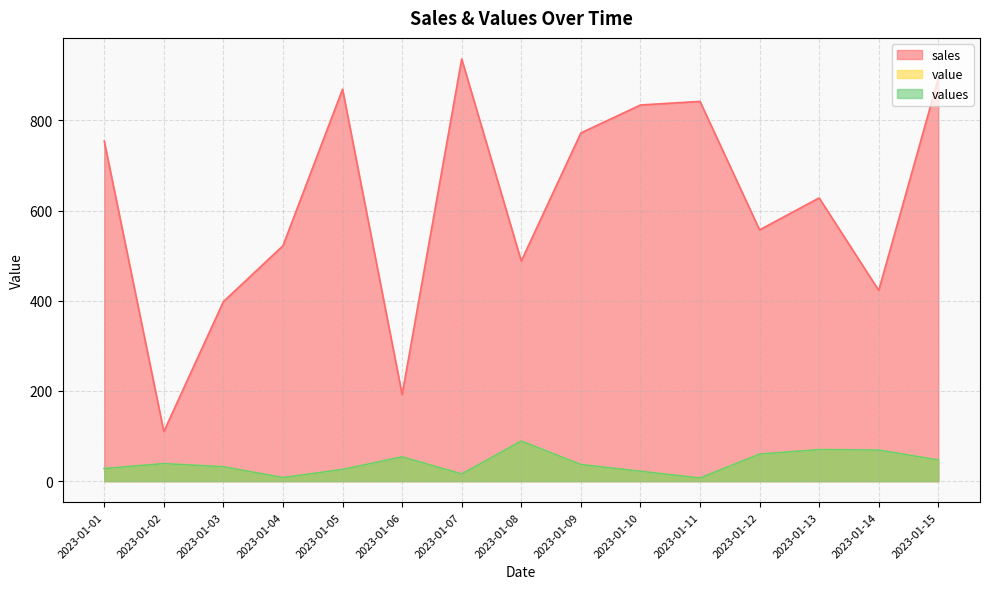

The value of value at 2023-01-10 is 22.0. True or false?

True